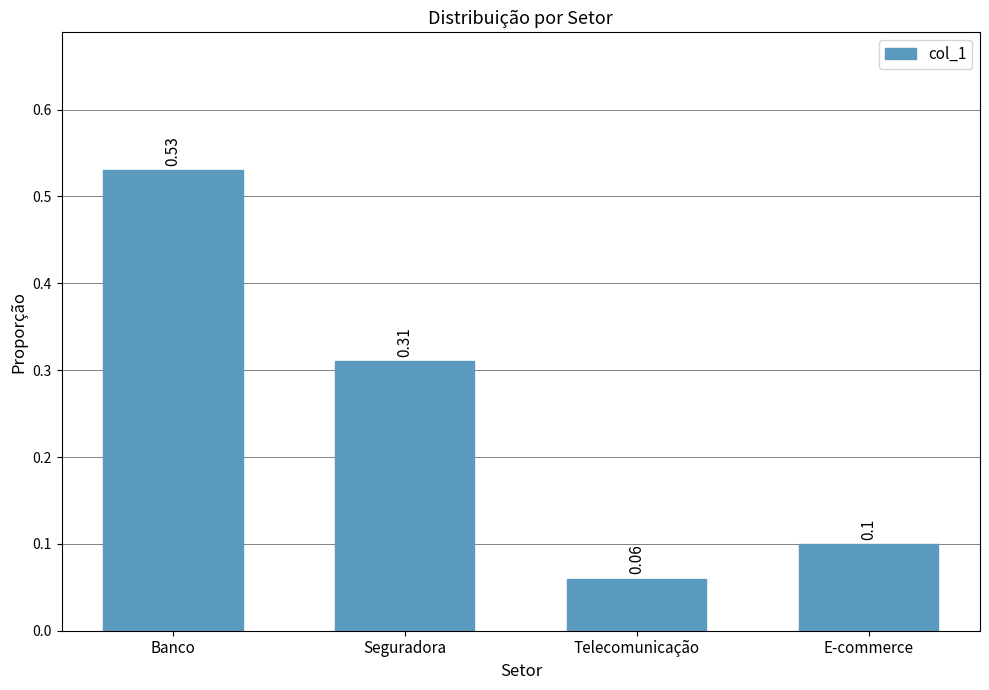

List the labels in order of value, largest first.

Banco, Seguradora, E-commerce, Telecomunicação